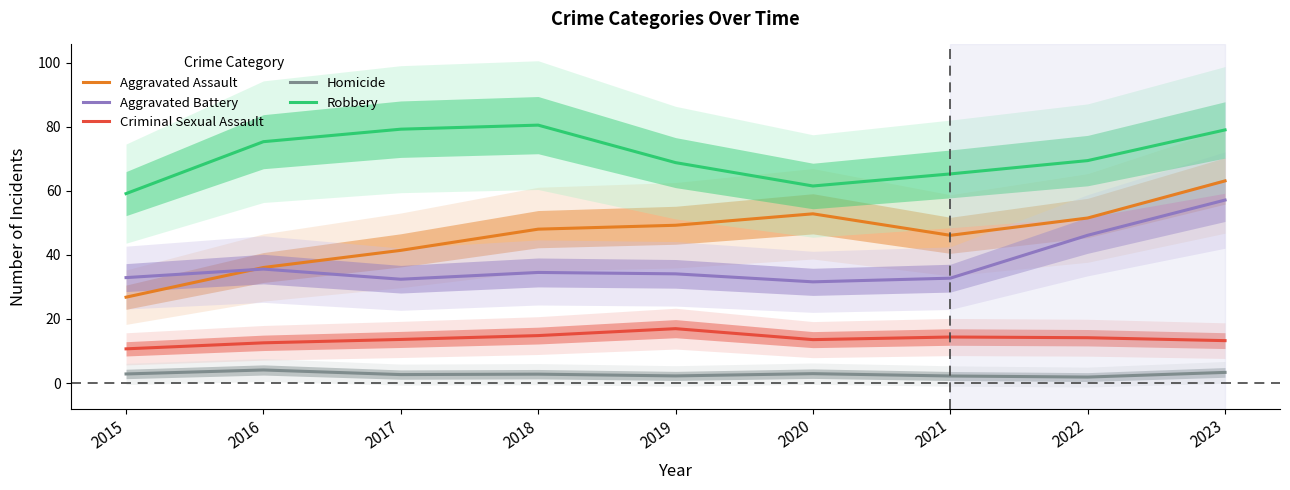

Reading left to right, list all the values displayed in this chart.

Aggravated Assault: 2015=26.8	2016=36.1	2017=41.4	2018=48.0	2019=49.2	2020=52.8	2021=46.1	2022=51.5	2023=63.1
Aggravated Battery: 2015=32.9	2016=35.6	2017=32.4	2018=34.5	2019=34.1	2020=31.6	2021=32.7	2022=46.1	2023=57.1
Criminal Sexual Assault: 2015=10.7	2016=12.6	2017=13.6	2018=14.8	2019=17.0	2020=13.6	2021=14.4	2022=14.2	2023=13.2
Homicide: 2015=2.9	2016=4.1	2017=2.7	2018=2.8	2019=2.2	2020=2.9	2021=2.2	2022=1.9	2023=3.3
Robbery: 2015=59.1	2016=75.3	2017=79.2	2018=80.5	2019=68.8	2020=61.5	2021=65.3	2022=69.4	2023=79.0